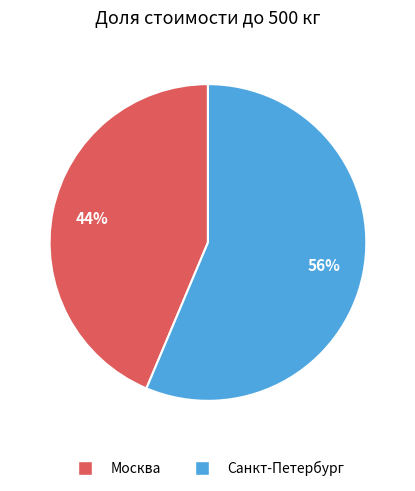

Rank the categories by value from lowest to highest.

Москва, Санкт-Петербург